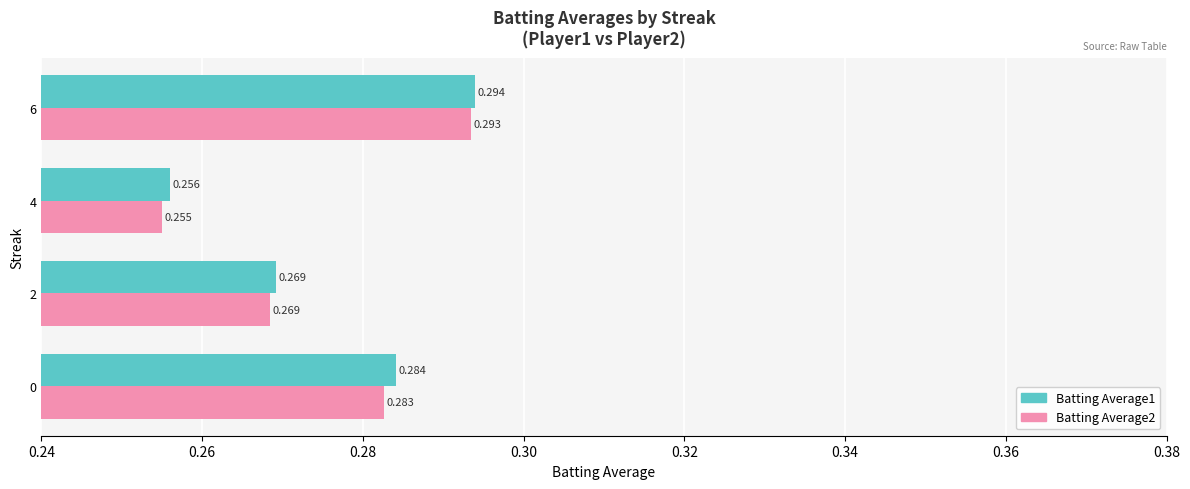

Is the value of Batting Average2 at 0 greater than the value of Batting Average1 at 4?

Yes